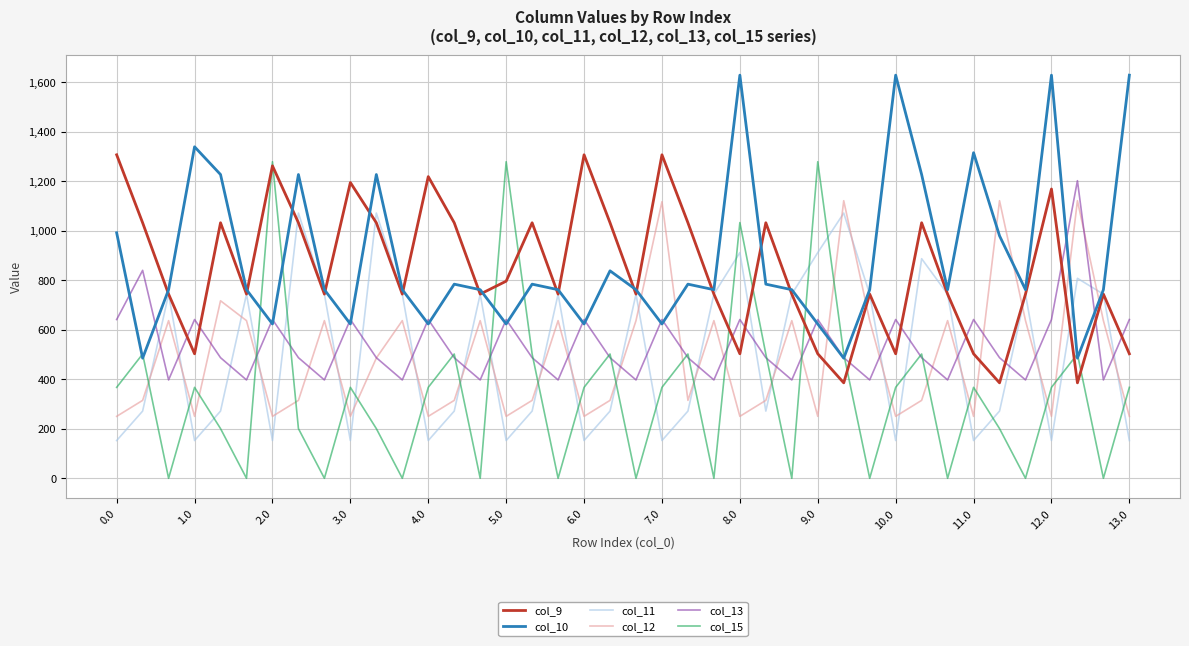

Which series has the largest range (max minus min)?

col_15